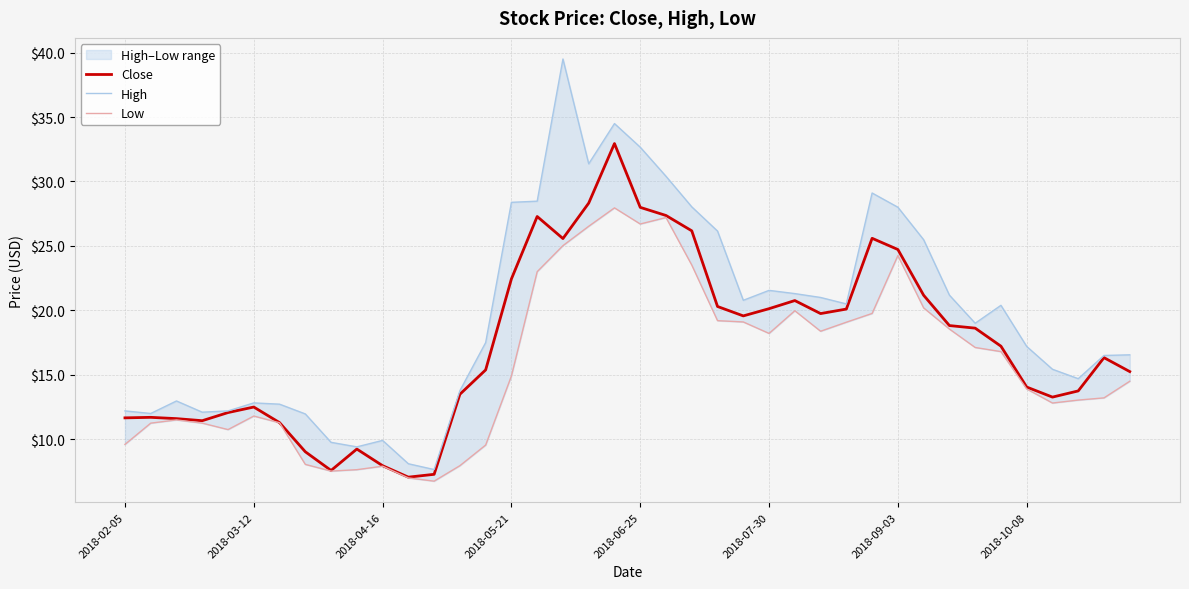

The value of Close at 2018-09-03 is 10.7. True or false?

False